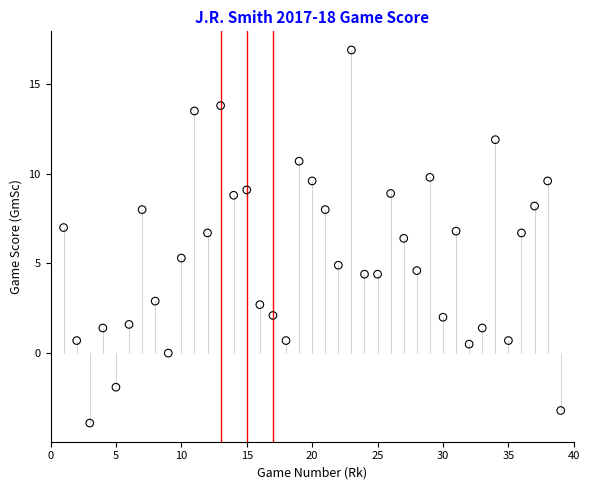

What is the range of X values (max minus min)?

38.0